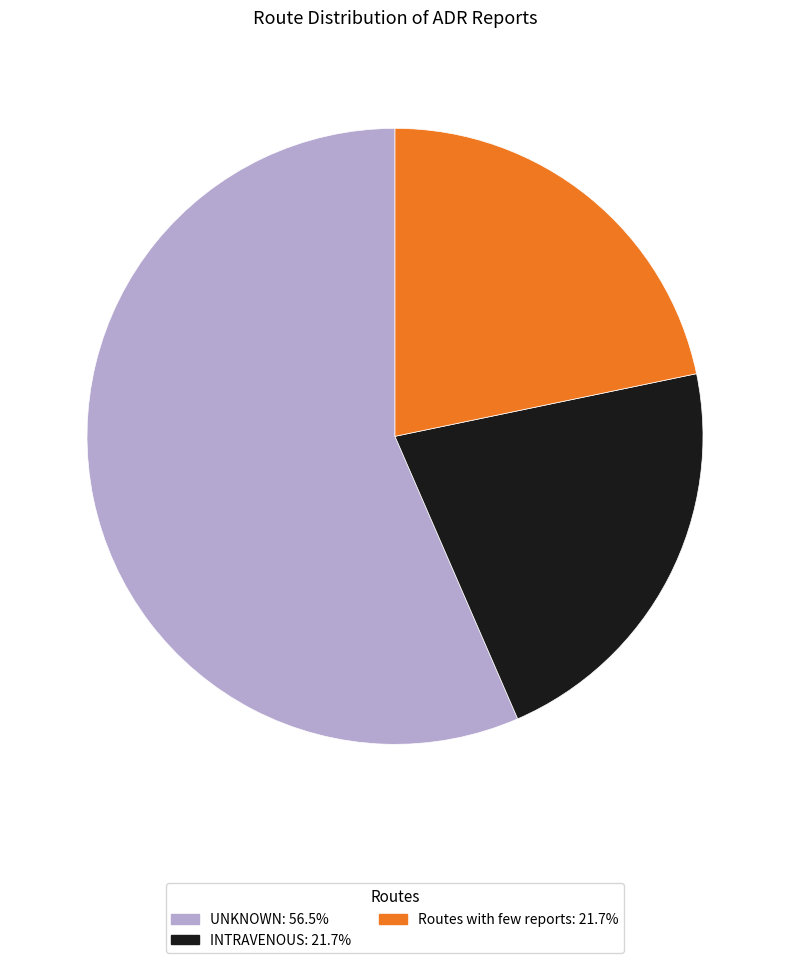

Do INTRAVENOUS and UNKNOWN together represent more than half of the pie?

Yes